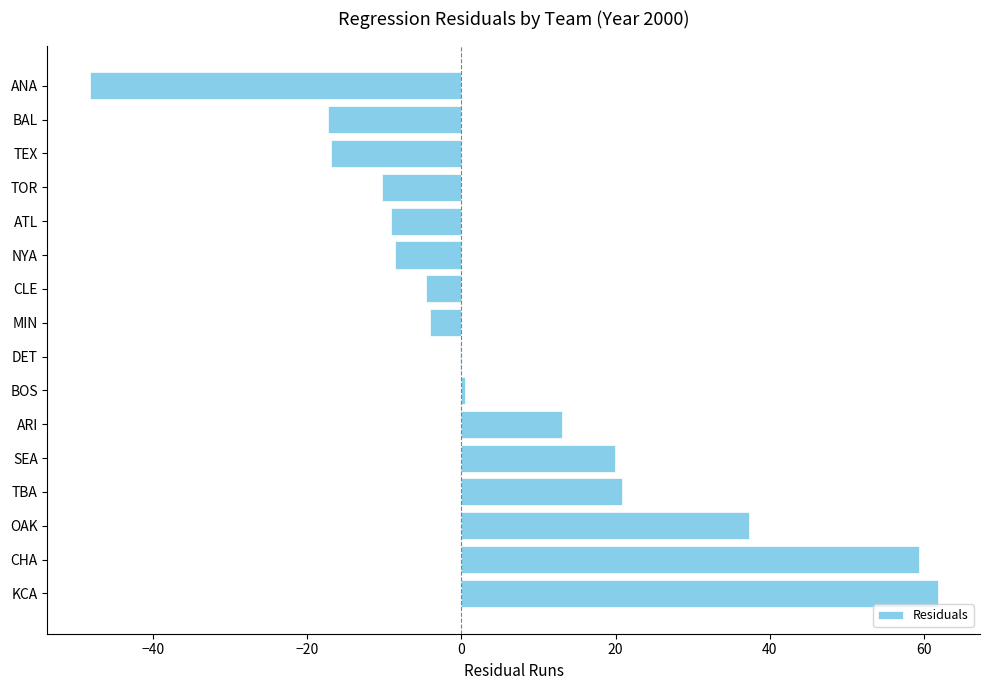

What is the maximum value shown in the chart?

61.8